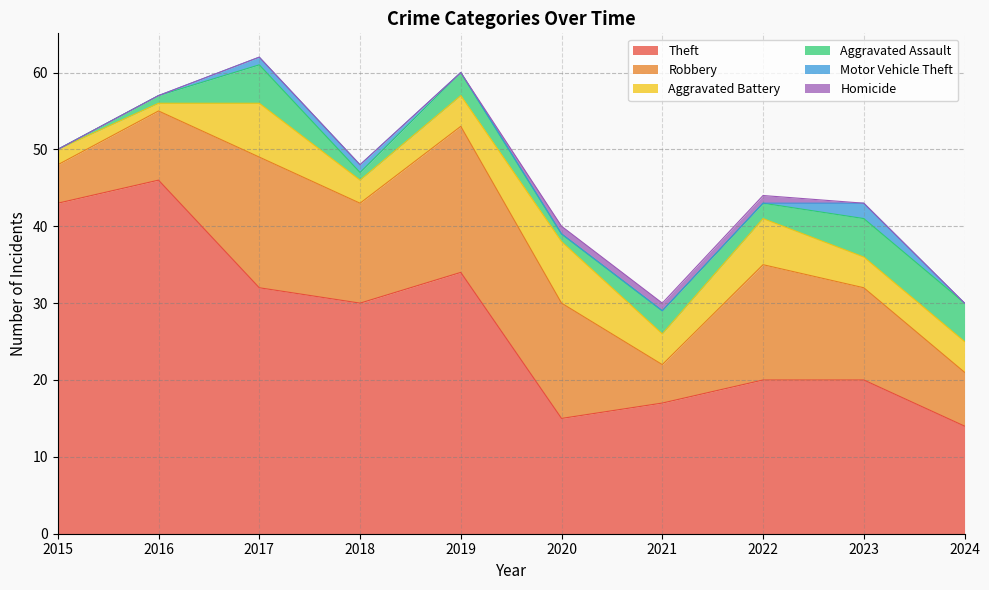

What are all the series names shown in the legend?

Theft, Robbery, Aggravated Battery, Aggravated Assault, Motor Vehicle Theft, Homicide